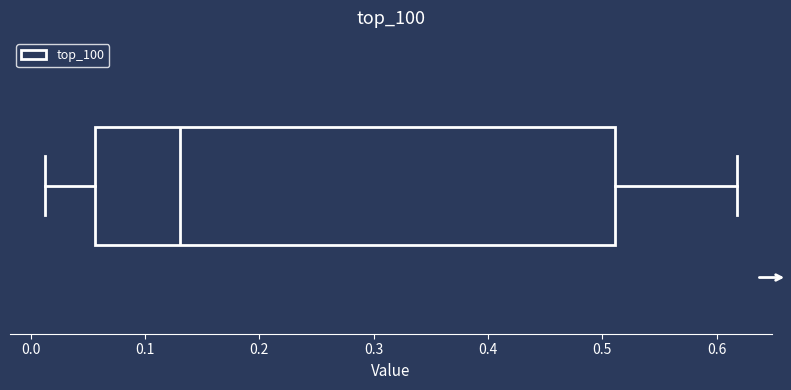

Where does the right whisker of the box end on the x-axis? The values are not printed on the chart, so give them approximately, as read against the axis.

0.62